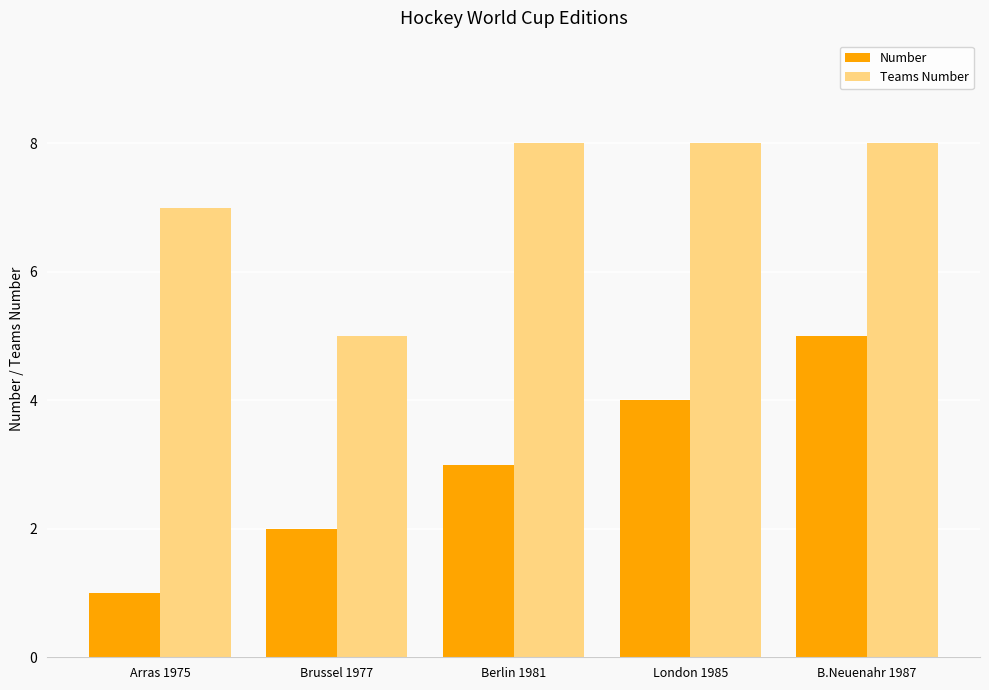

At which category is the sum across all series the highest?

B.Neuenahr 1987